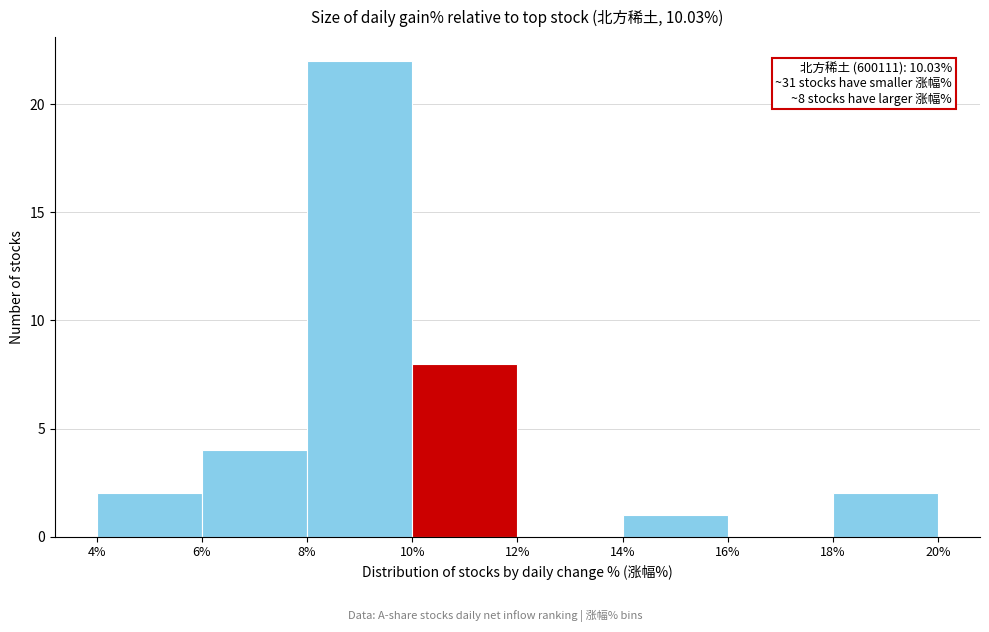

Which range on the x-axis has the tallest bar?

8% to 10%